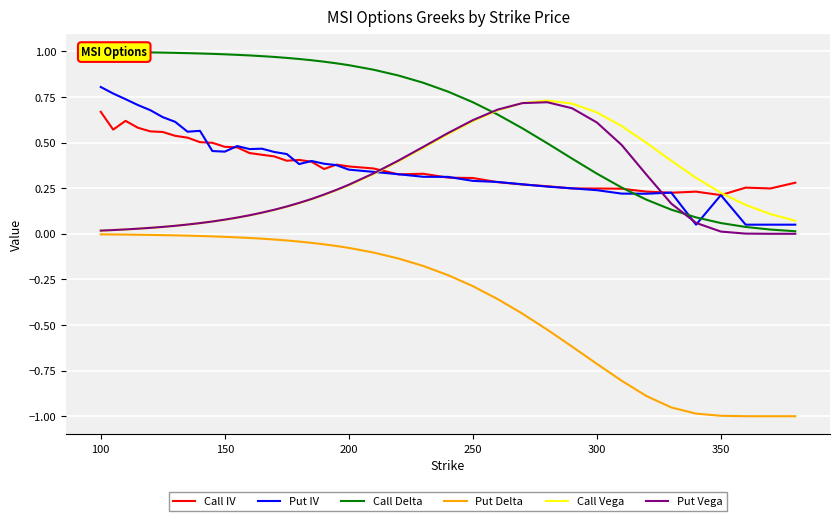

True or false: Put IV and Put Delta cross at least once.

False